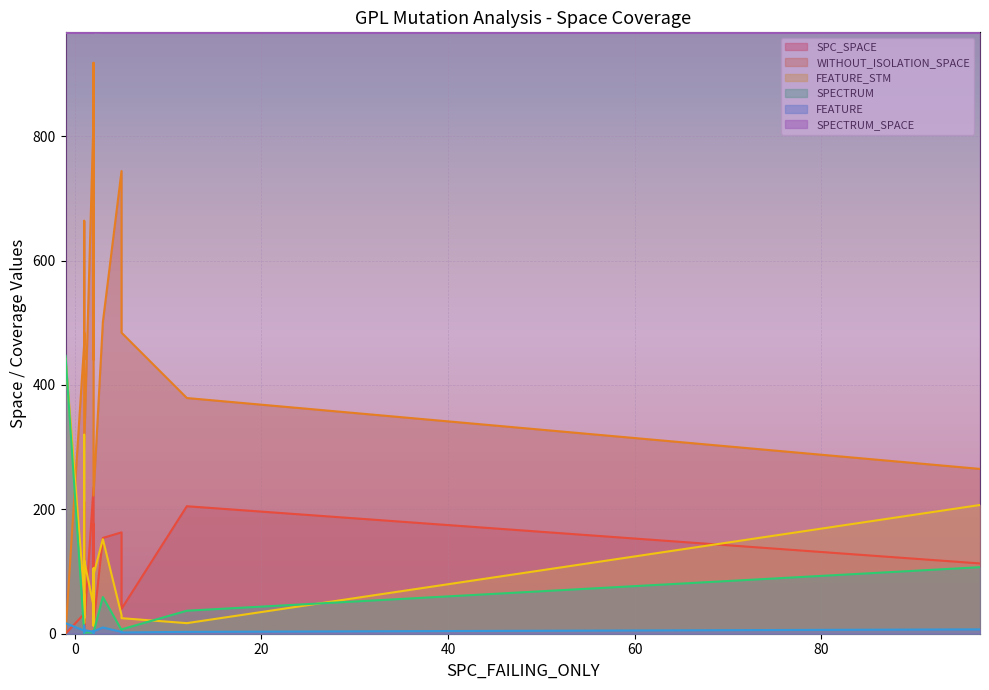

What is the difference between the second highest and second lowest values in the FEATURE_STM series?

303